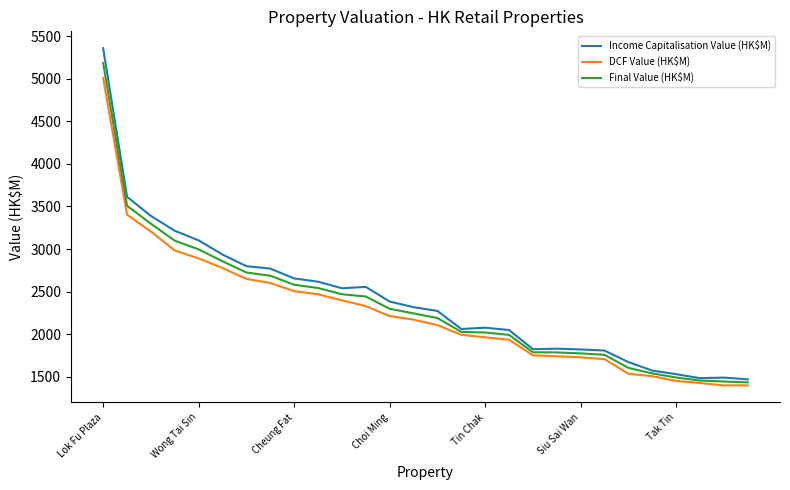

Which series has the widest spread of values?

Income Capitalisation Value (HK$M)